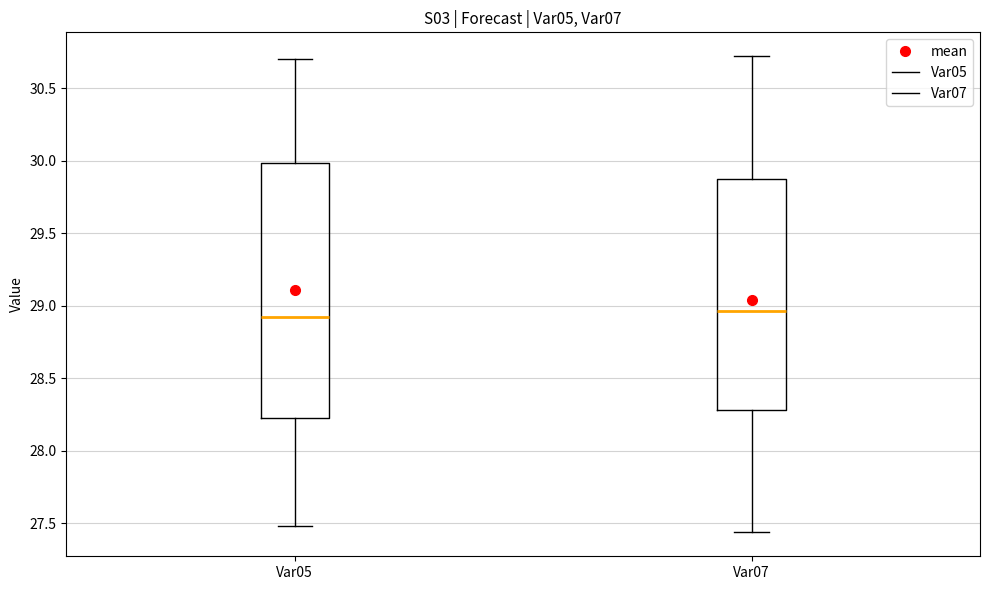

Reading left to right, transcribe this box plot: for each box, give where its median line is, the range the box spans, and where its two whiskers end, as read against the y-axis. The values are not printed on the chart, so give them approximately, as read against the axis.

Var05: median 28.90, box 28.20 to 30.00, whiskers 27.50 to 30.70
Var07: median 28.95, box 28.30 to 29.85, whiskers 27.45 to 30.70